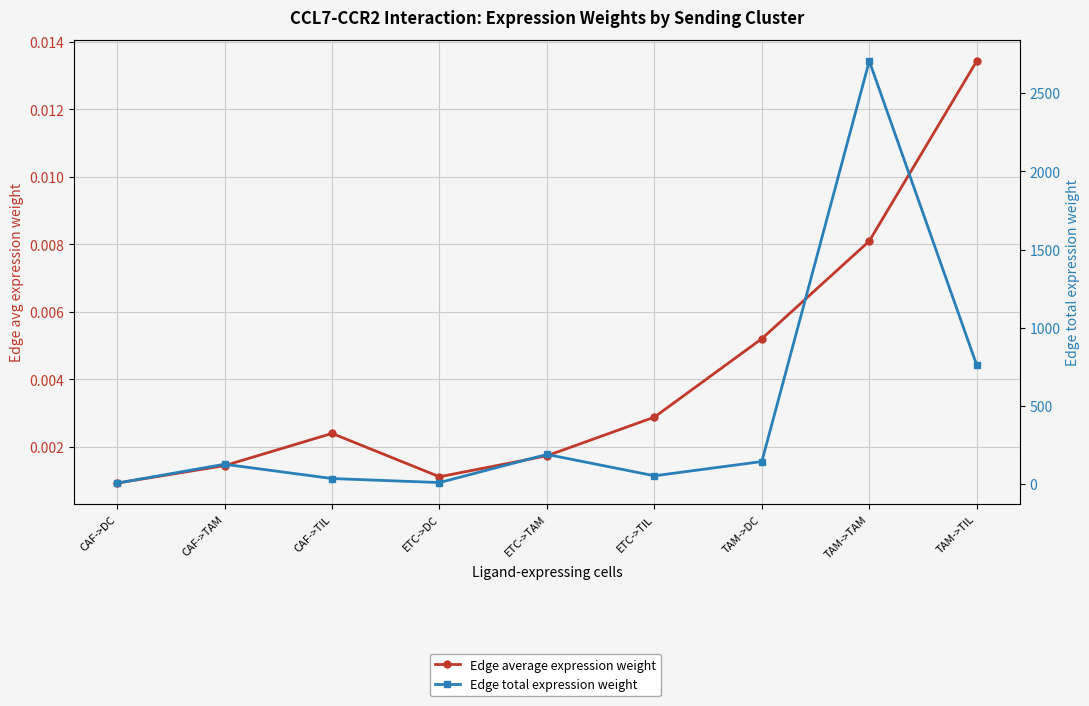

Rank the series by their maximum value, from highest to lowest.

Edge total expression weight, Edge average expression weight